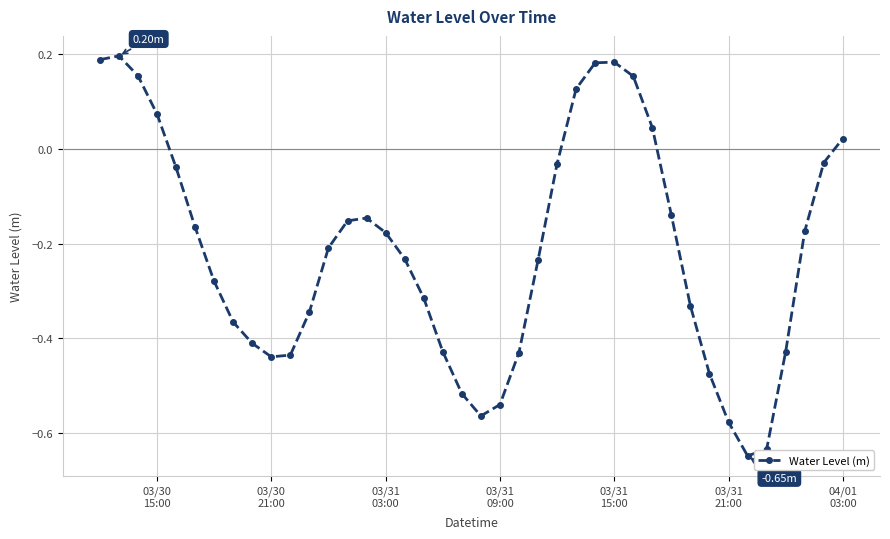

True or false: the data has more than 0 interior local peaks.

True